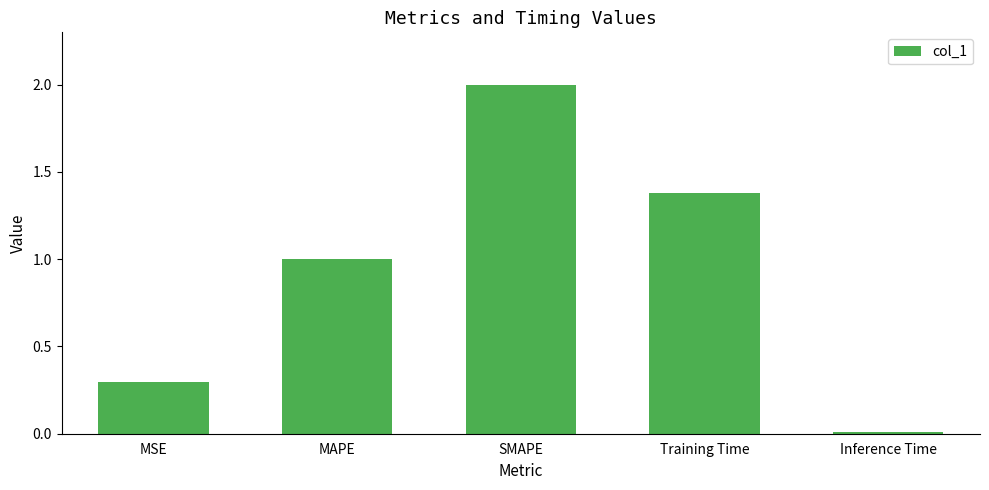

Which has a higher value, MAPE or Training Time?

Training Time